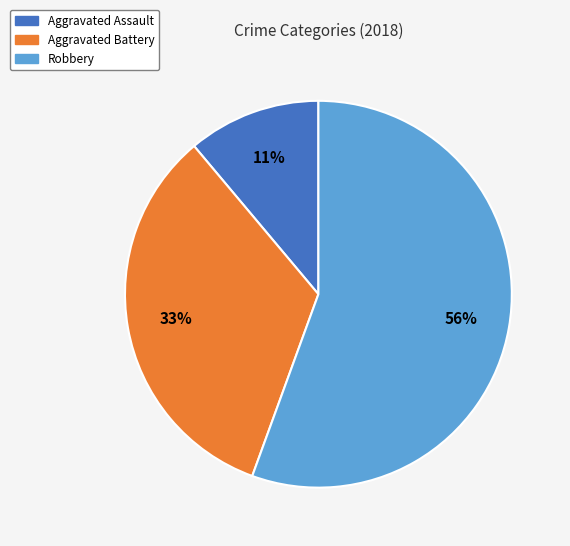

Which category accounts for the majority?

Robbery